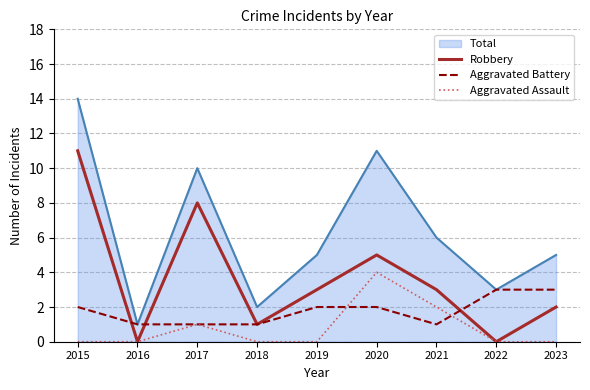

Count the number of categories in the chart.

9